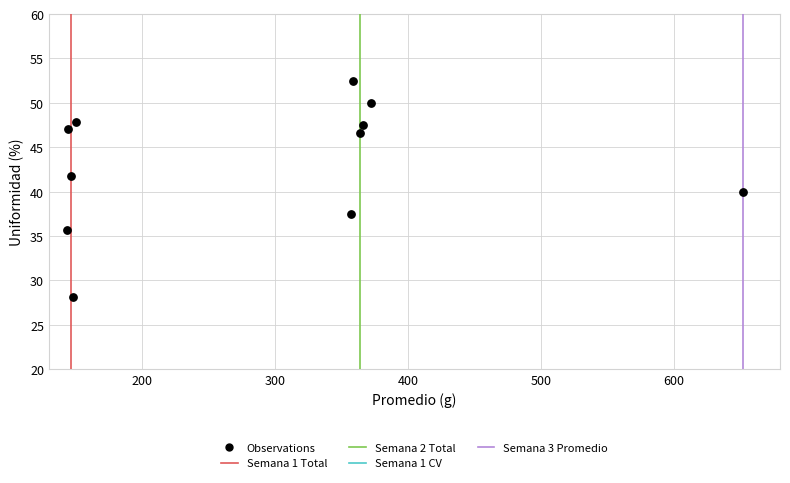

What is the range of Y values (max minus min)?

24.3